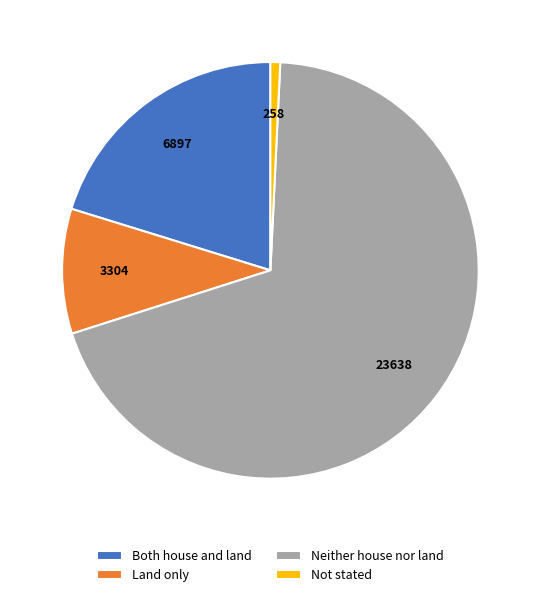

Which slice is the smallest?

Not stated